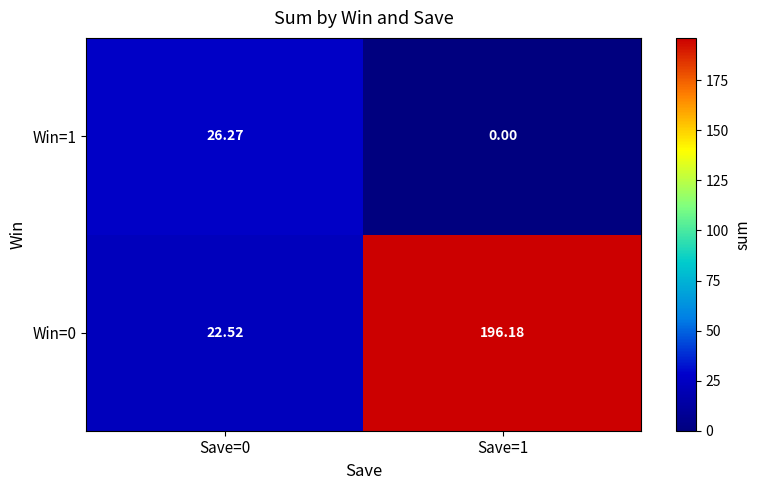

Reading left to right, list all the values displayed in this chart.

Win=0: Save=0=22.5	Save=1=196.2
Win=1: Save=0=26.3	Save=1=0.0